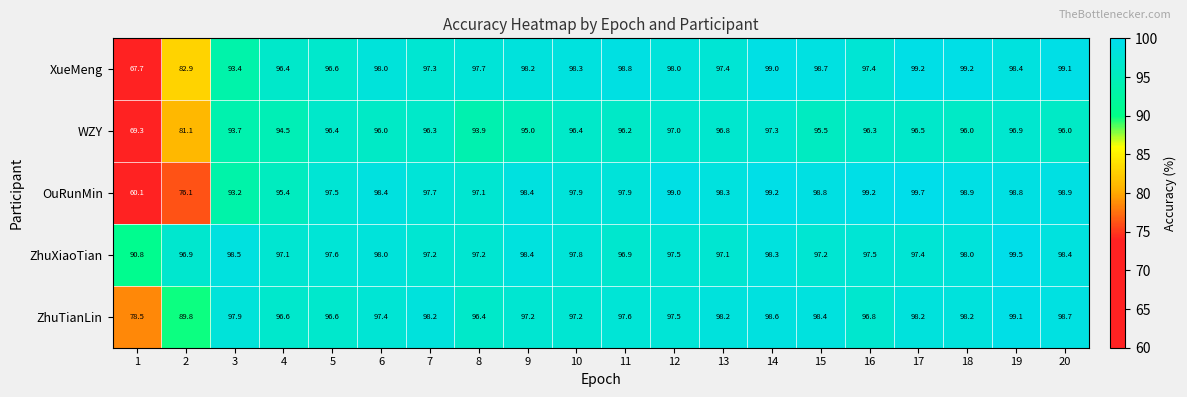

Which series changed the most between 2 and 20?

OuRunMin